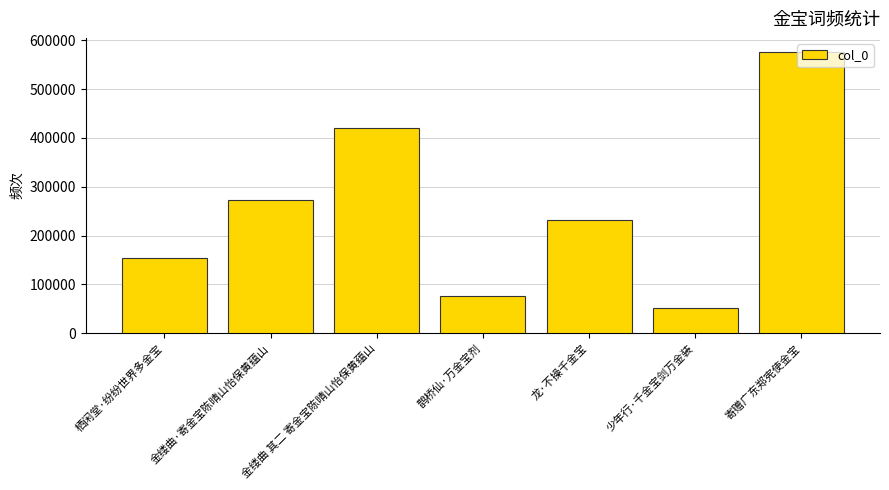

What is the minimum value shown in the chart?

51452